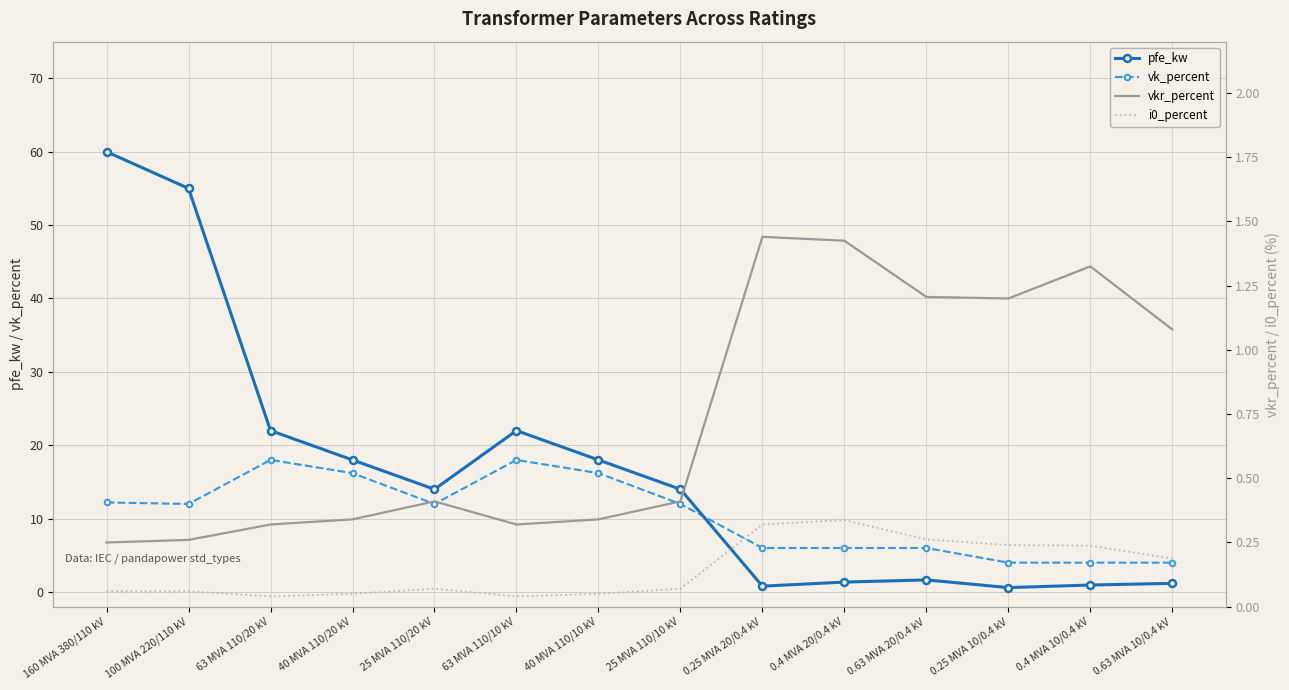

True or false: i0_percent and pfe_kw cross at least once.

False